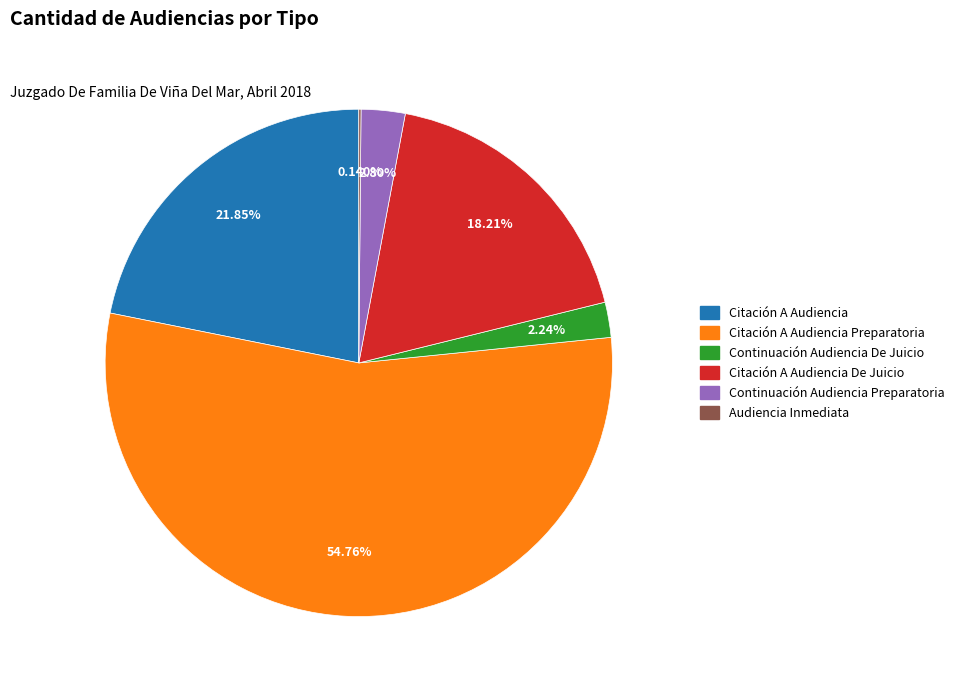

Is there a majority slice in this chart?

Yes